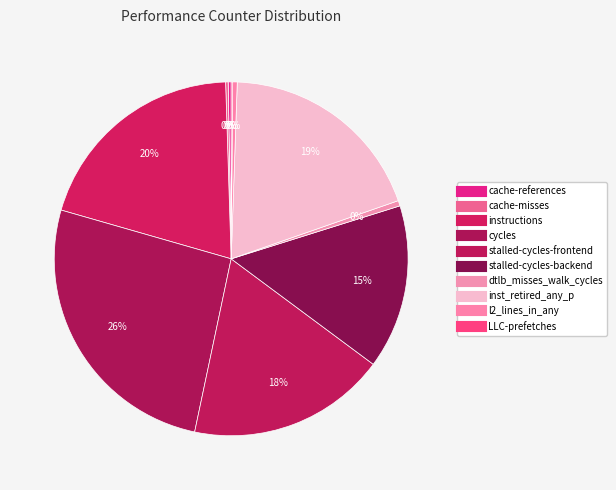

How many segments does this pie chart have?

10